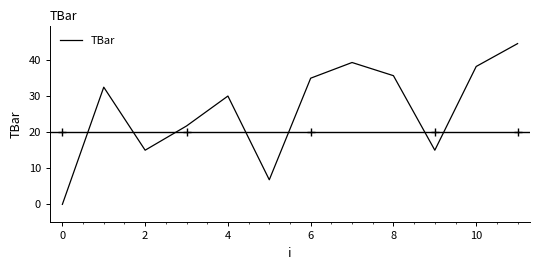

What is the difference between the maximum and minimum values?

44.5